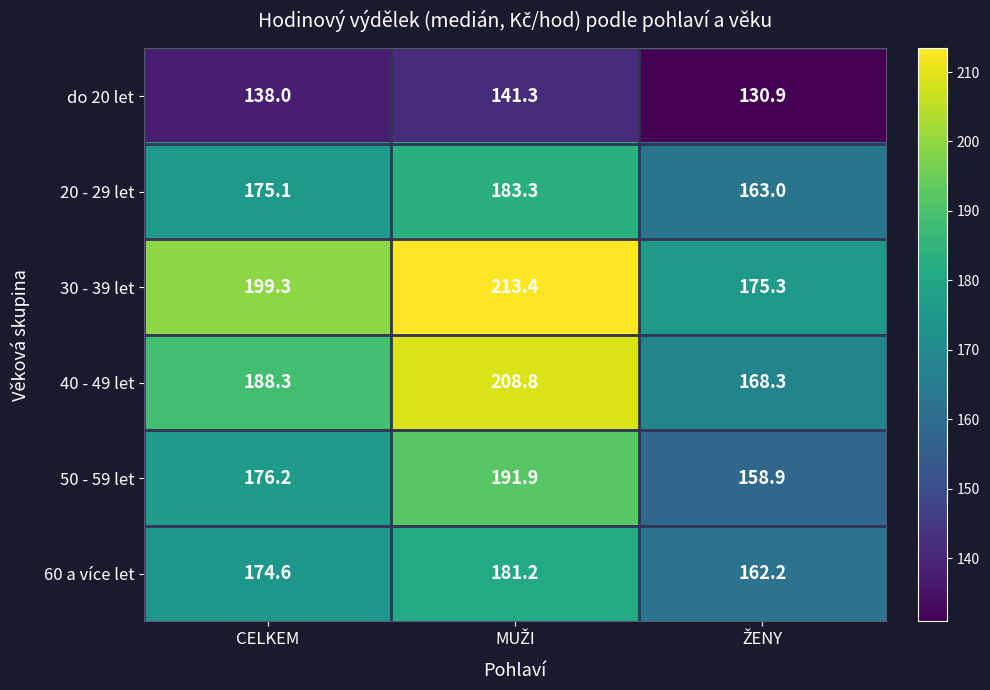

What is the sum of all 60 a více let values?

518.0